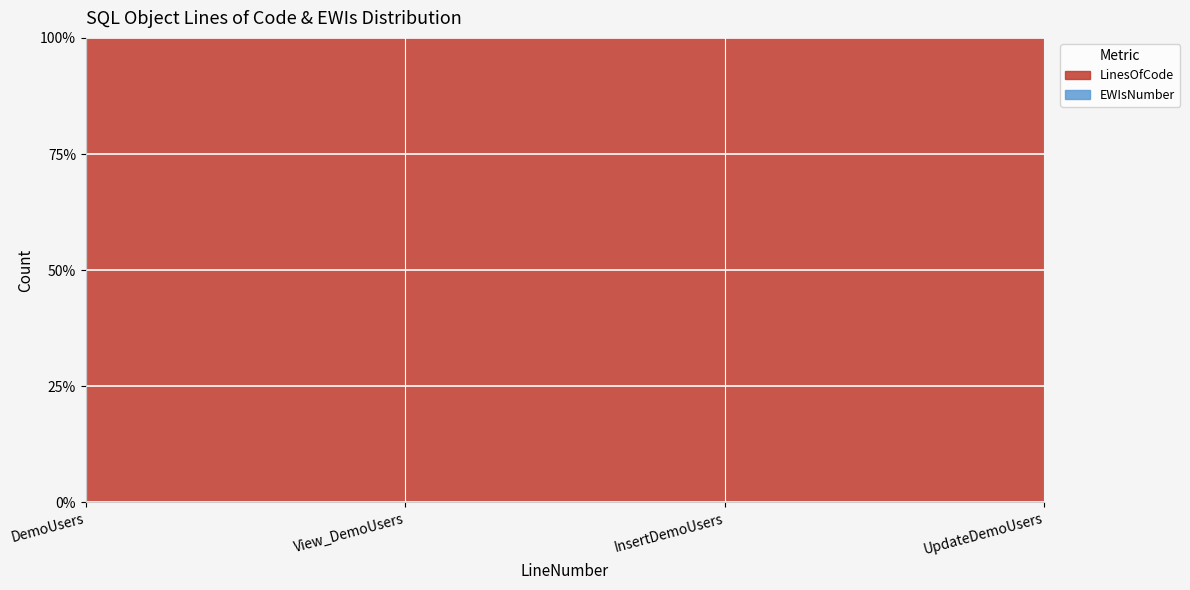

Reading left to right, what are all the values shown in this chart?

LinesOfCode: DemoUsers=9	View_DemoUsers=4	InsertDemoUsers=10	UpdateDemoUsers=12
EWIsNumber: DemoUsers=0	View_DemoUsers=0	InsertDemoUsers=0	UpdateDemoUsers=0